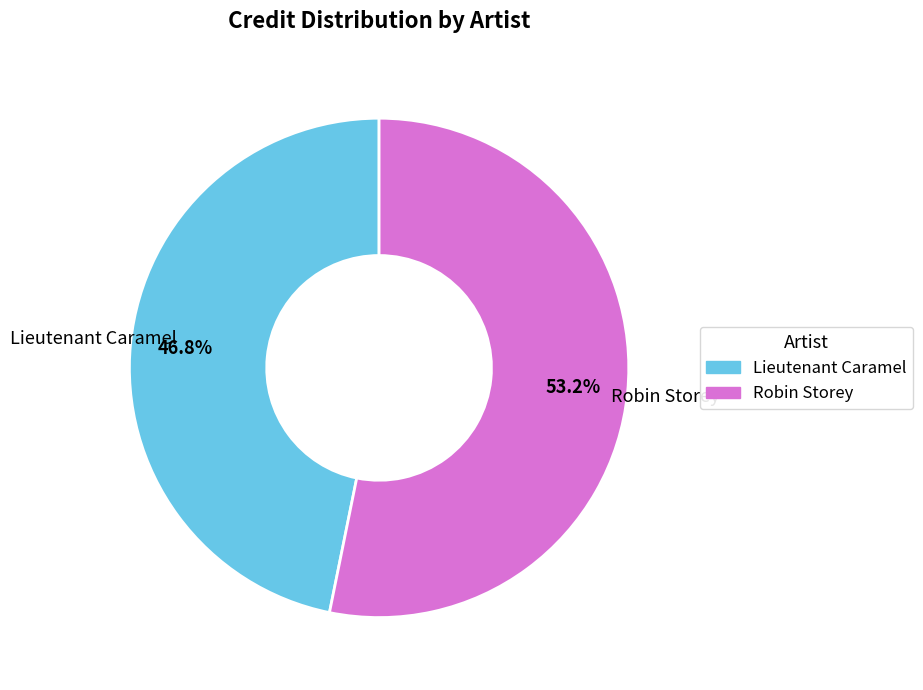

Which has a higher value, Robin Storey or Lieutenant Caramel?

Robin Storey